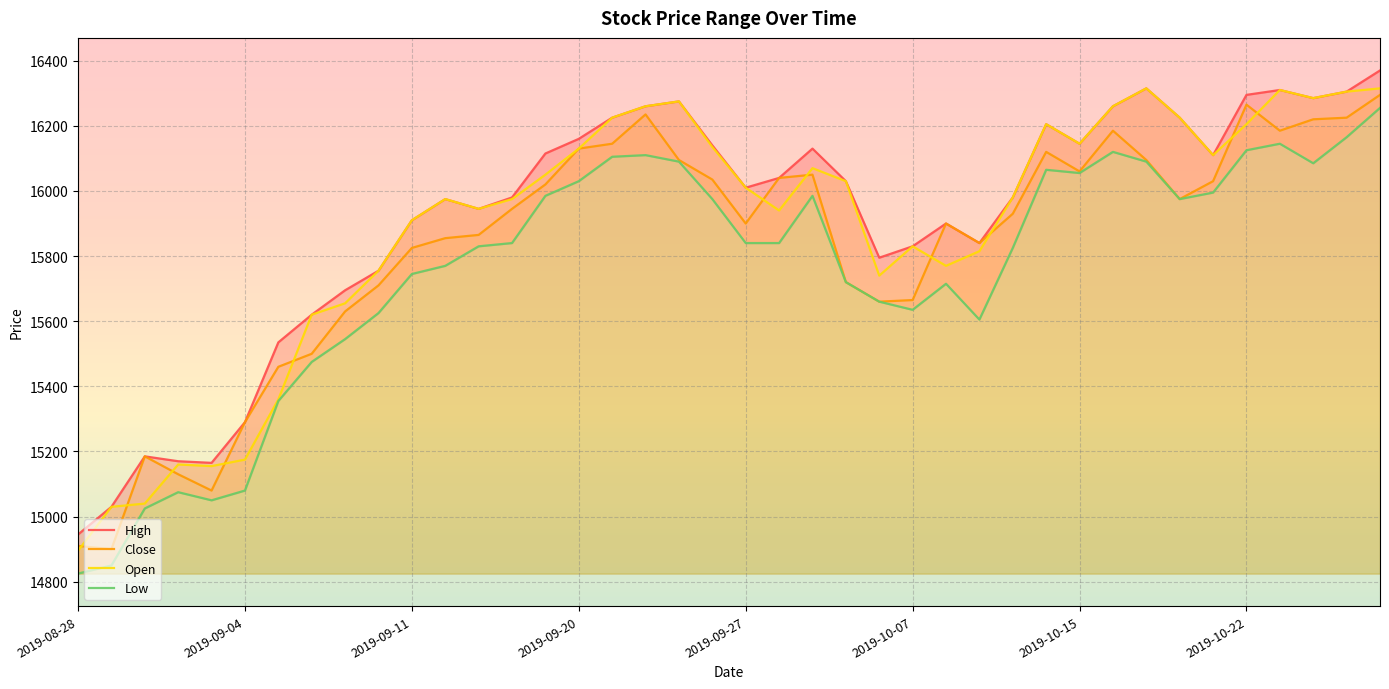

Which category has the lowest value in the Open series?

2019-08-28